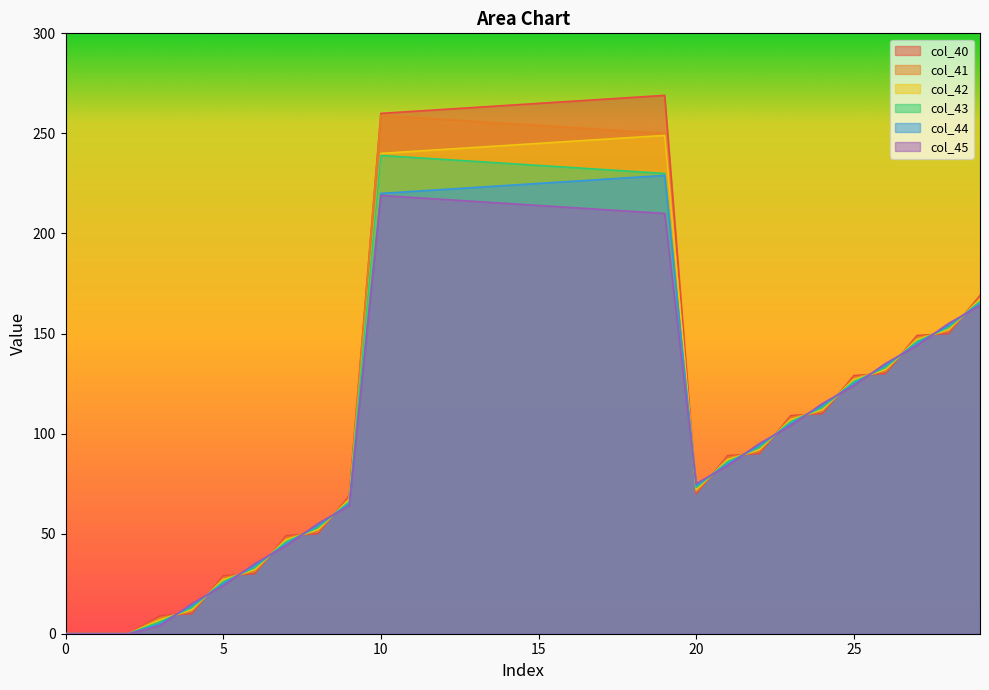

Reading left to right, transcribe all the data shown in this chart.

col_40: 0=0.0	1=0.0	2=0.0	3=9.0	4=10.0	5=29.0	6=30.0	7=49.0	8=50.0	9=69.0	10=260.0	11=261.0	12=262.0	13=263.0	14=264.0	15=265.0	16=266.0	17=267.0	18=268.0	19=269.0	20=70.0	21=89.0	22=90.0	23=109.0	24=110.0	25=129.0	26=130.0	27=149.0	28=150.0	29=169.0
col_41: 0=0.0	1=0.0	2=0.0	3=8.0	4=11.0	5=28.0	6=31.0	7=48.0	8=51.0	9=68.0	10=259.0	11=258.0	12=257.0	13=256.0	14=255.0	15=254.0	16=253.0	17=252.0	18=251.0	19=250.0	20=71.0	21=88.0	22=91.0	23=108.0	24=111.0	25=128.0	26=131.0	27=148.0	28=151.0	29=168.0
col_42: 0=0.0	1=0.0	2=0.0	3=7.0	4=12.0	5=27.0	6=32.0	7=47.0	8=52.0	9=67.0	10=240.0	11=241.0	12=242.0	13=243.0	14=244.0	15=245.0	16=246.0	17=247.0	18=248.0	19=249.0	20=72.0	21=87.0	22=92.0	23=107.0	24=112.0	25=127.0	26=132.0	27=147.0	28=152.0	29=167.0
col_43: 0=0.0	1=0.0	2=0.0	3=6.0	4=13.0	5=26.0	6=33.0	7=46.0	8=53.0	9=66.0	10=239.0	11=238.0	12=237.0	13=236.0	14=235.0	15=234.0	16=233.0	17=232.0	18=231.0	19=230.0	20=73.0	21=86.0	22=93.0	23=106.0	24=113.0	25=126.0	26=133.0	27=146.0	28=153.0	29=166.0
col_44: 0=0.0	1=0.0	2=0.0	3=5.0	4=14.0	5=25.0	6=34.0	7=45.0	8=54.0	9=65.0	10=220.0	11=221.0	12=222.0	13=223.0	14=224.0	15=225.0	16=226.0	17=227.0	18=228.0	19=229.0	20=74.0	21=85.0	22=94.0	23=105.0	24=114.0	25=125.0	26=134.0	27=145.0	28=154.0	29=165.0
col_45: 0=0.0	1=0.0	2=0.0	3=4.0	4=15.0	5=24.0	6=35.0	7=44.0	8=55.0	9=64.0	10=219.0	11=218.0	12=217.0	13=216.0	14=215.0	15=214.0	16=213.0	17=212.0	18=211.0	19=210.0	20=75.0	21=84.0	22=95.0	23=104.0	24=115.0	25=124.0	26=135.0	27=144.0	28=155.0	29=164.0